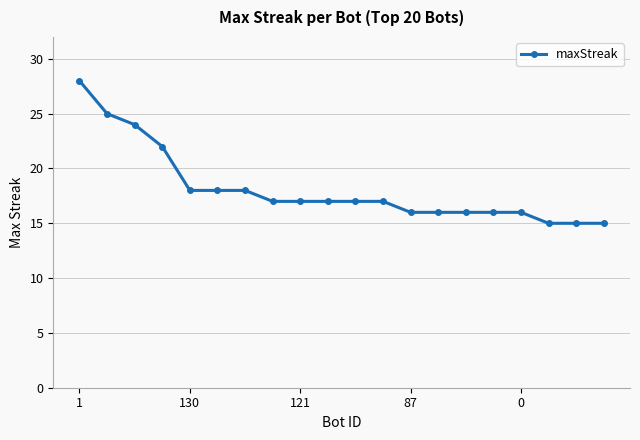

What is the smallest value displayed?

15